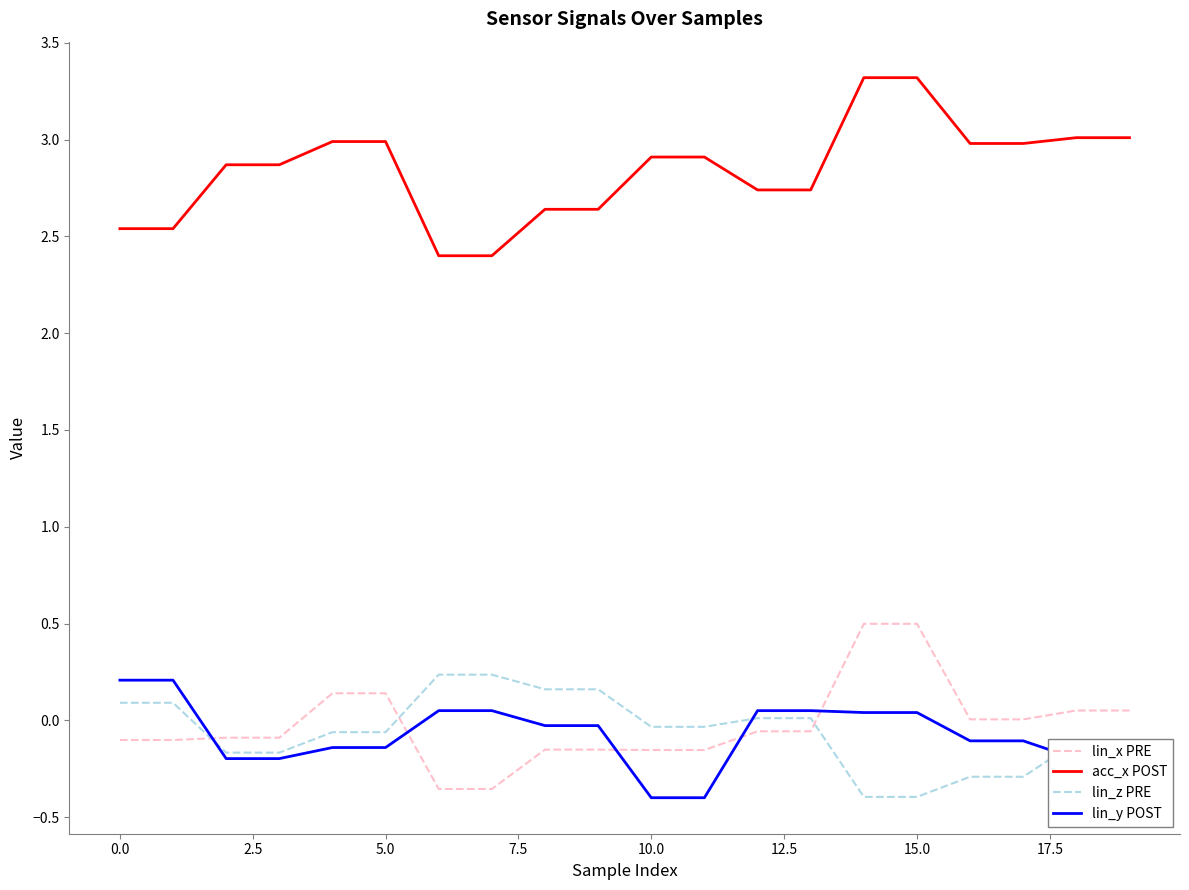

How many values in lin_y POST are below zero?

12